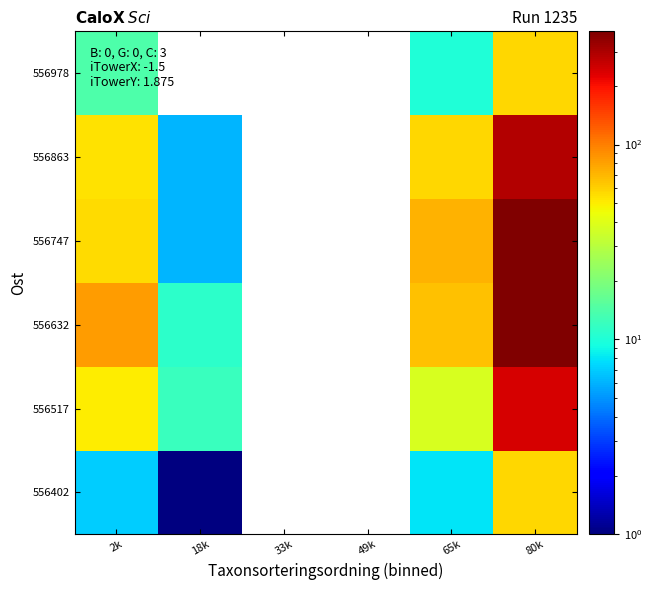

Rank the series by their maximum value, from highest to lowest.

556632, 556747, 556863, 556517, 556402, 556978